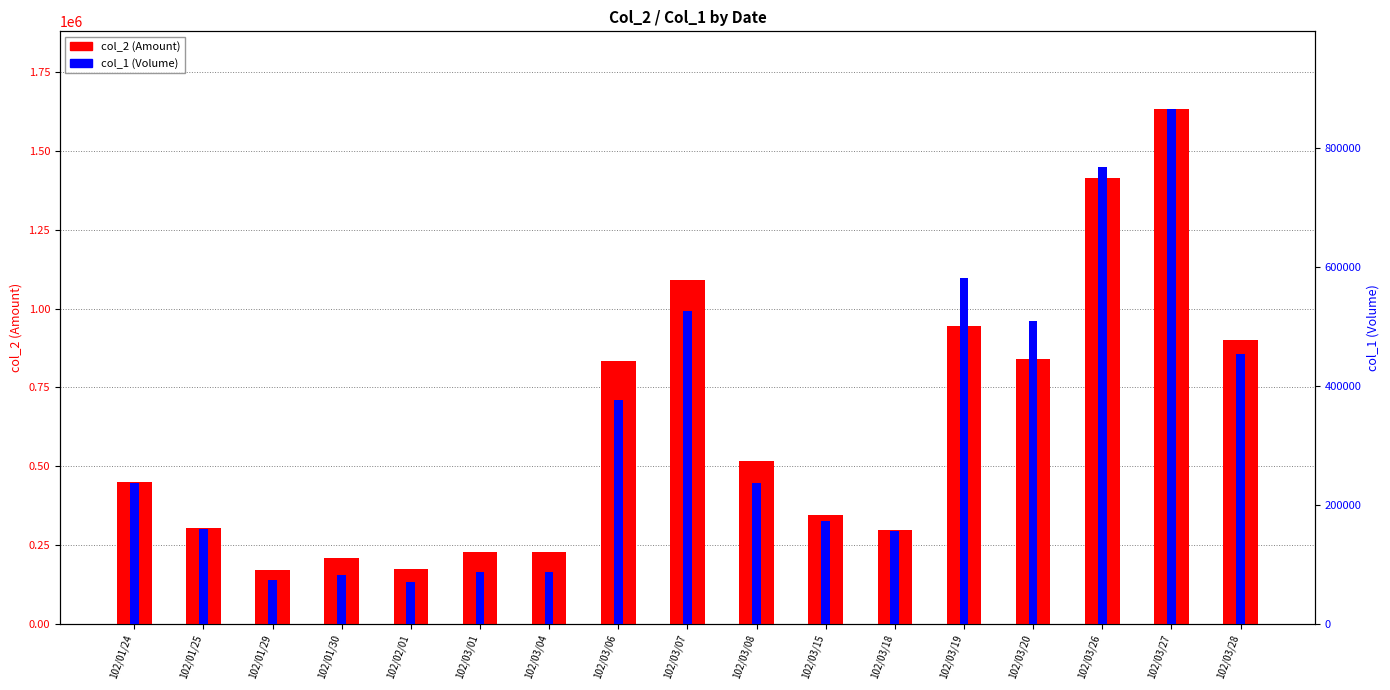

What is the approximate value of col_2 (Amount) at 102/01/24, to the nearest 50?

449150